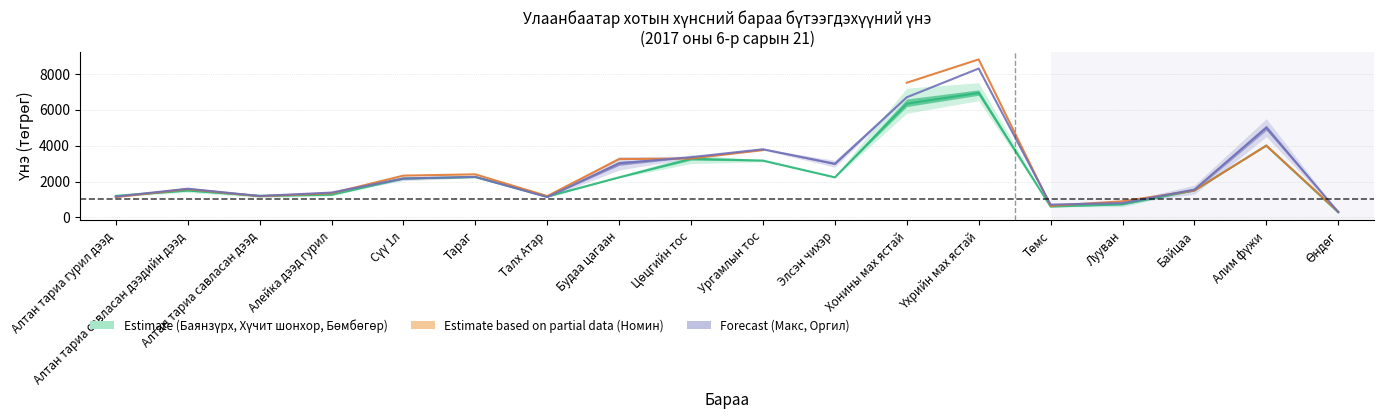

Where does the Баянзүрх зах series first go above 2166?

Сүү 1л